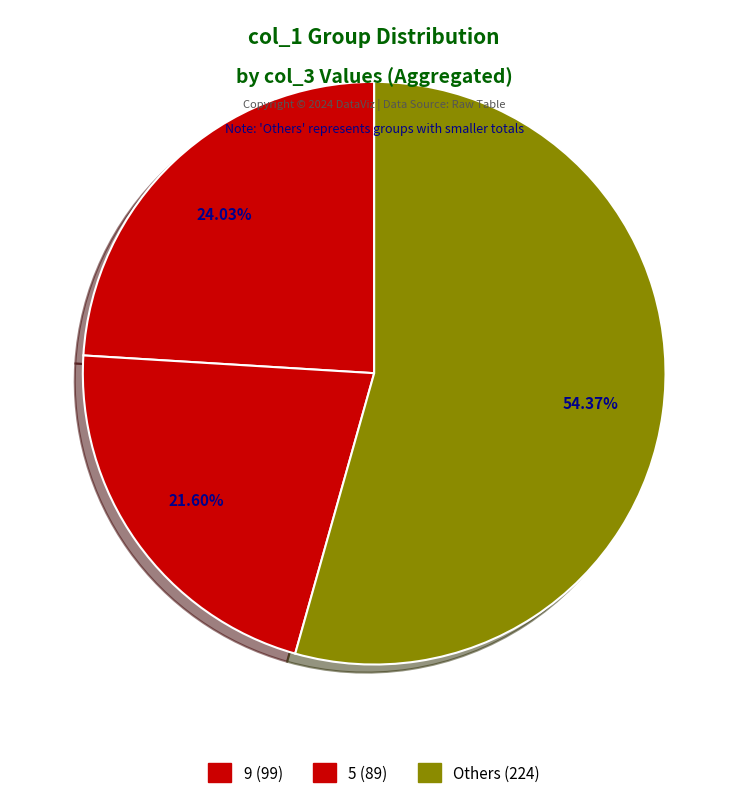

Which slice is the smallest?

5